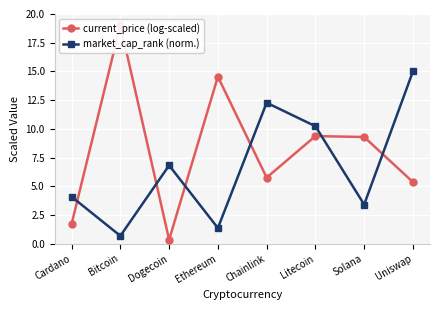

What is the minimum value shown in the chart?

0.3